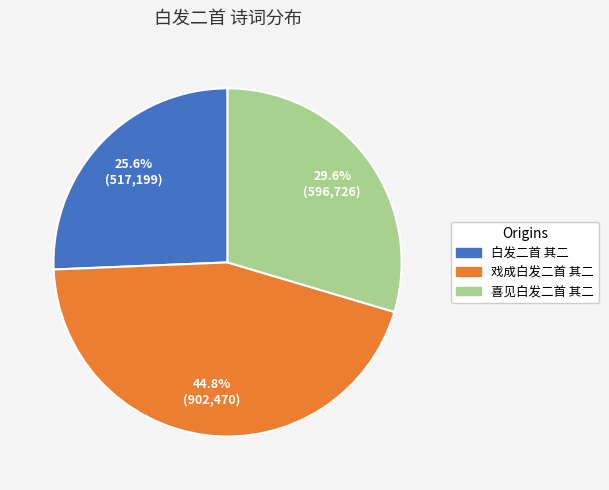

To the nearest percent, what is the combined percentage of 白发二首 其二 and 喜见白发二首 其二?

55%